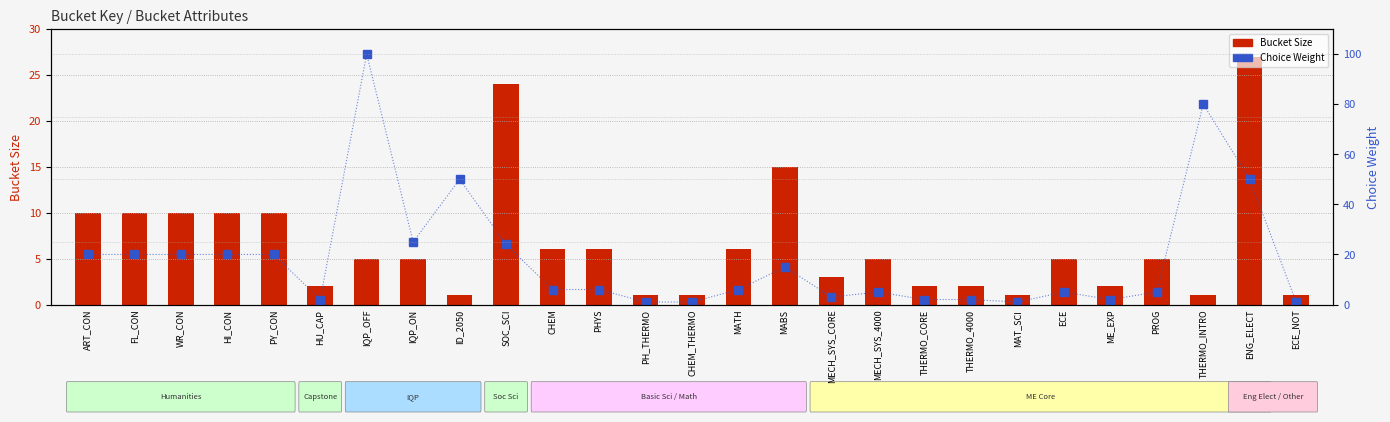

Count the number of categories in the chart.

27